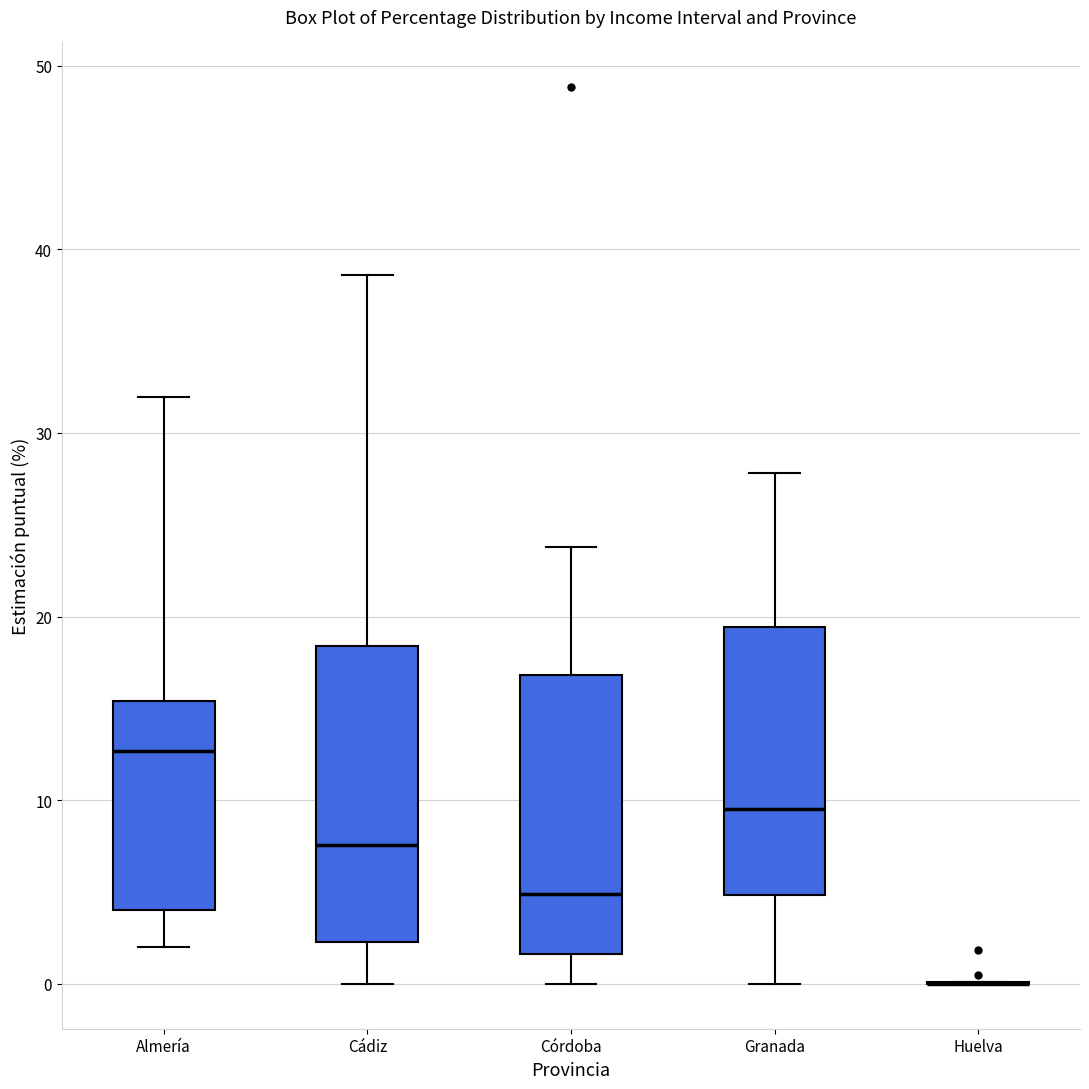

Where is the lower edge of the box for Granada on the y-axis? The values are not printed on the chart, so give them approximately, as read against the axis.

5